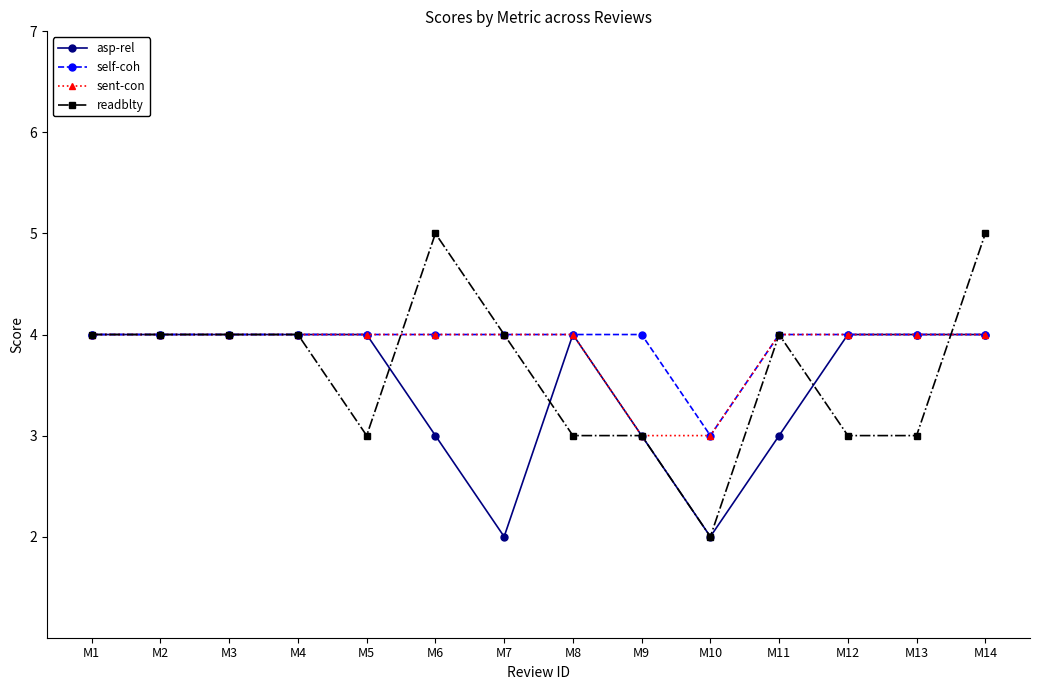

Is the value of asp-rel at M10 greater than the value of readblty at M11?

No